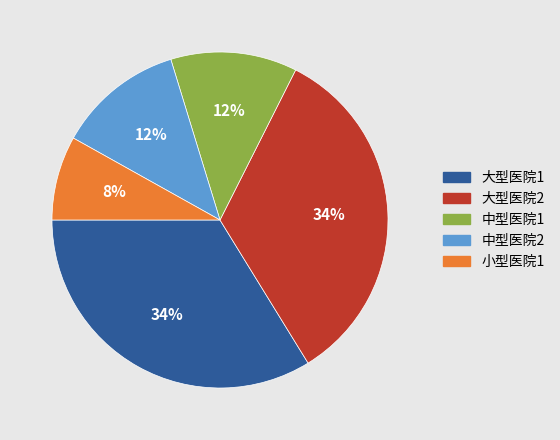

Is there any slice that represents more than half of the pie?

No